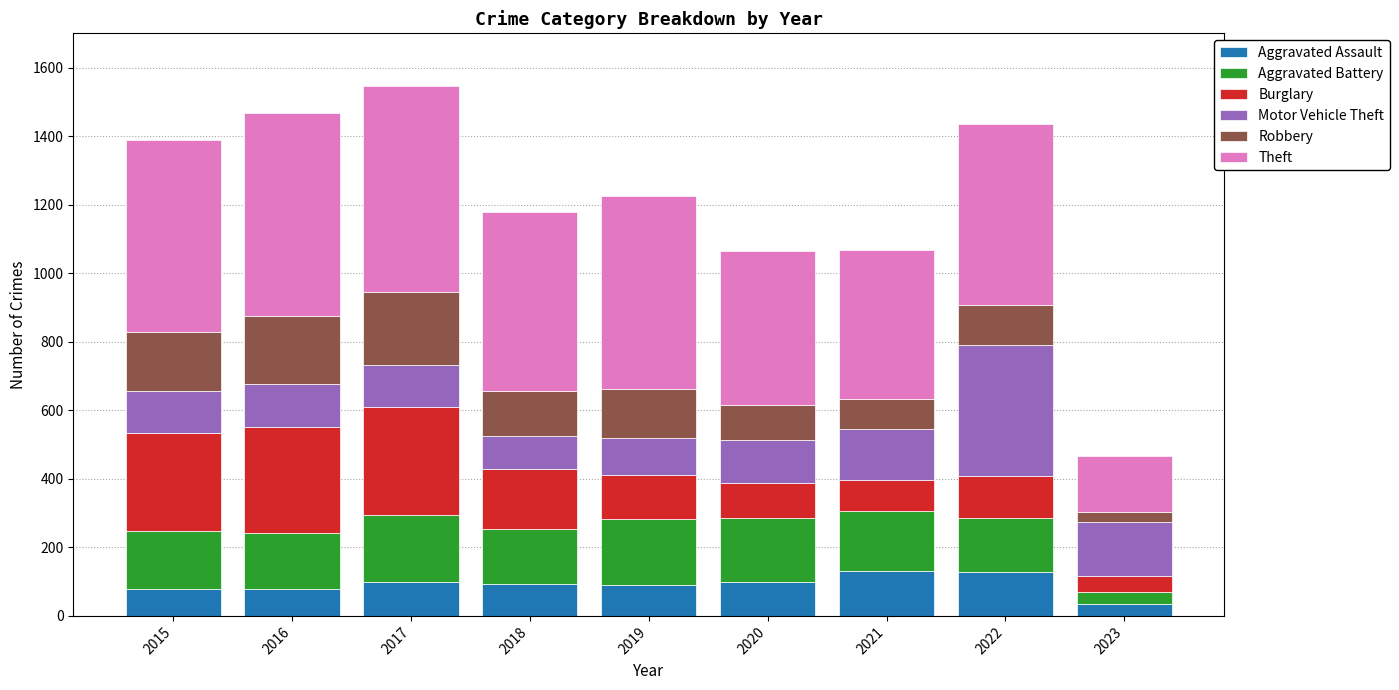

What is the lowest value of the Aggravated Assault series?

34